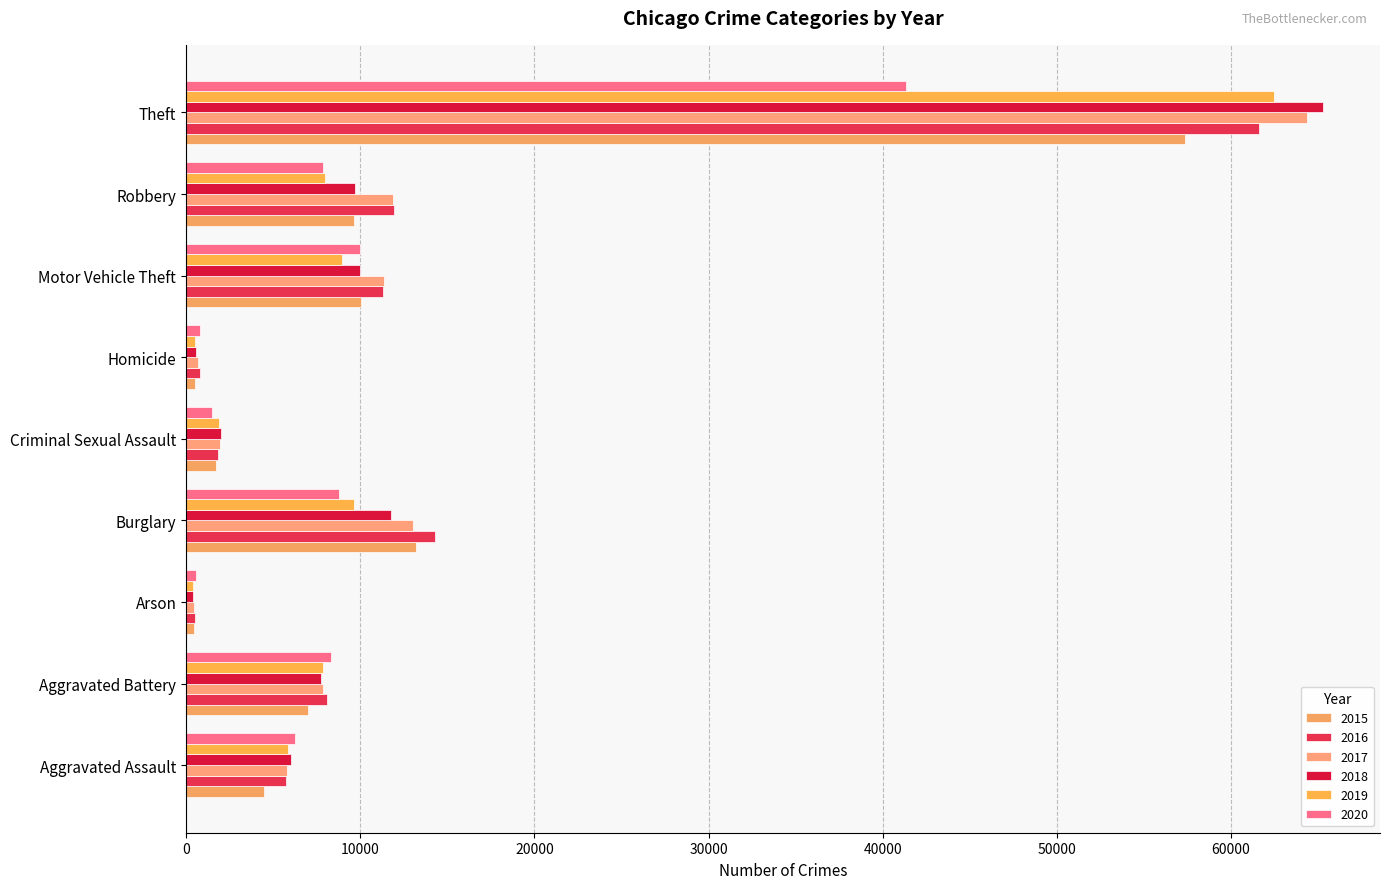

Count the number of categories in the chart.

9